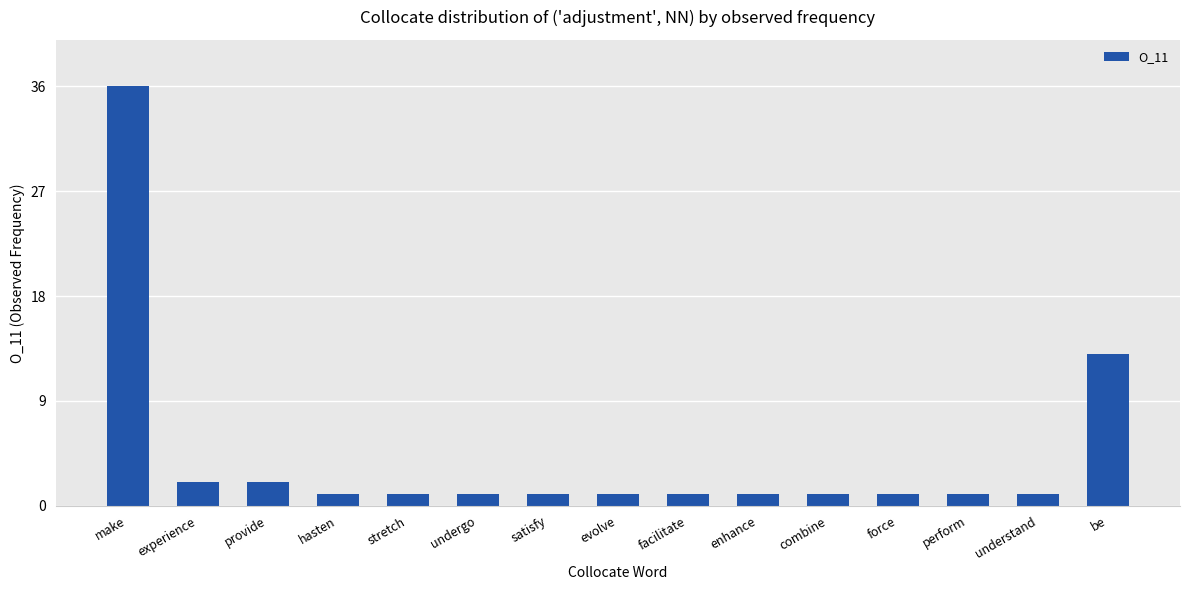

Are the bars grouped side by side (vs. stacked)?

No